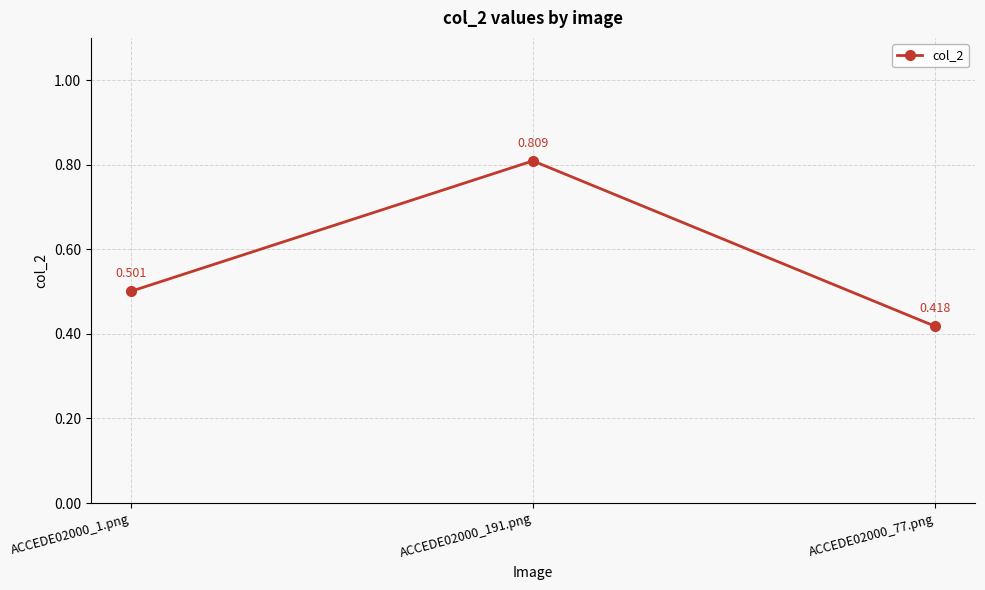

At which category does the chart reach its minimum across all series?

ACCEDE02000_77.png